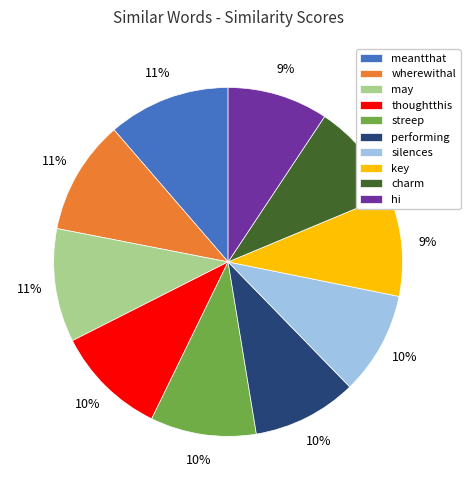

To the nearest percent, what portion does thoughtthis represent?

10%